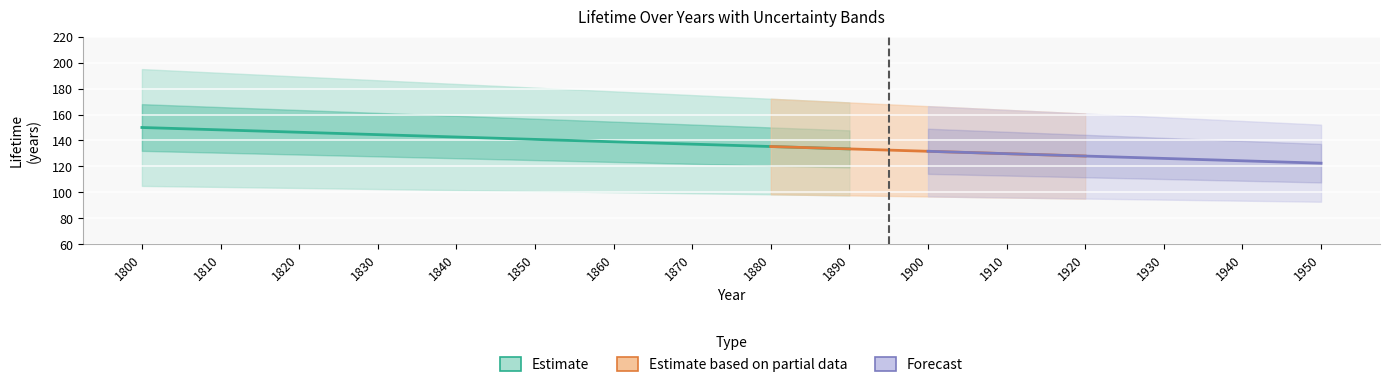

At how many categories does at least one series exceed 70?

16